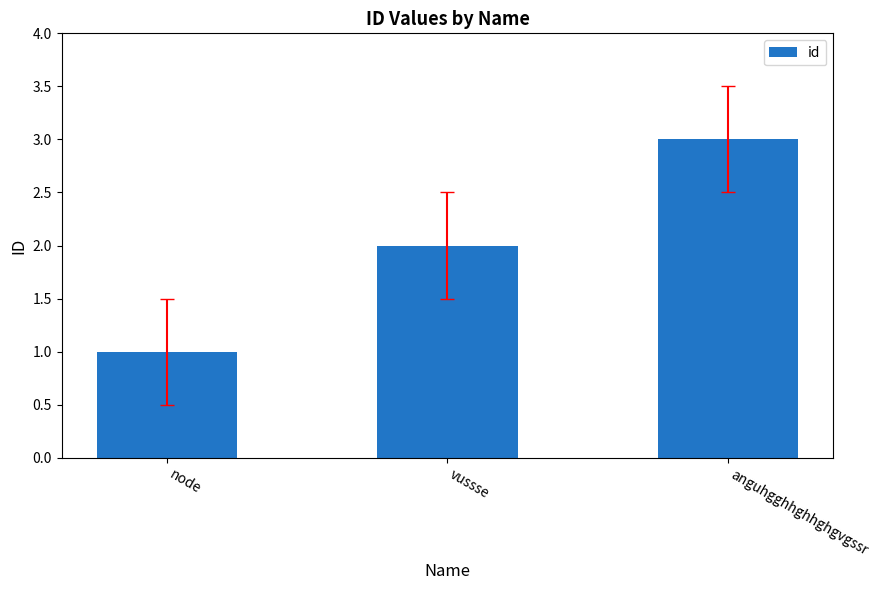

Which category has the lowest value across all series?

node